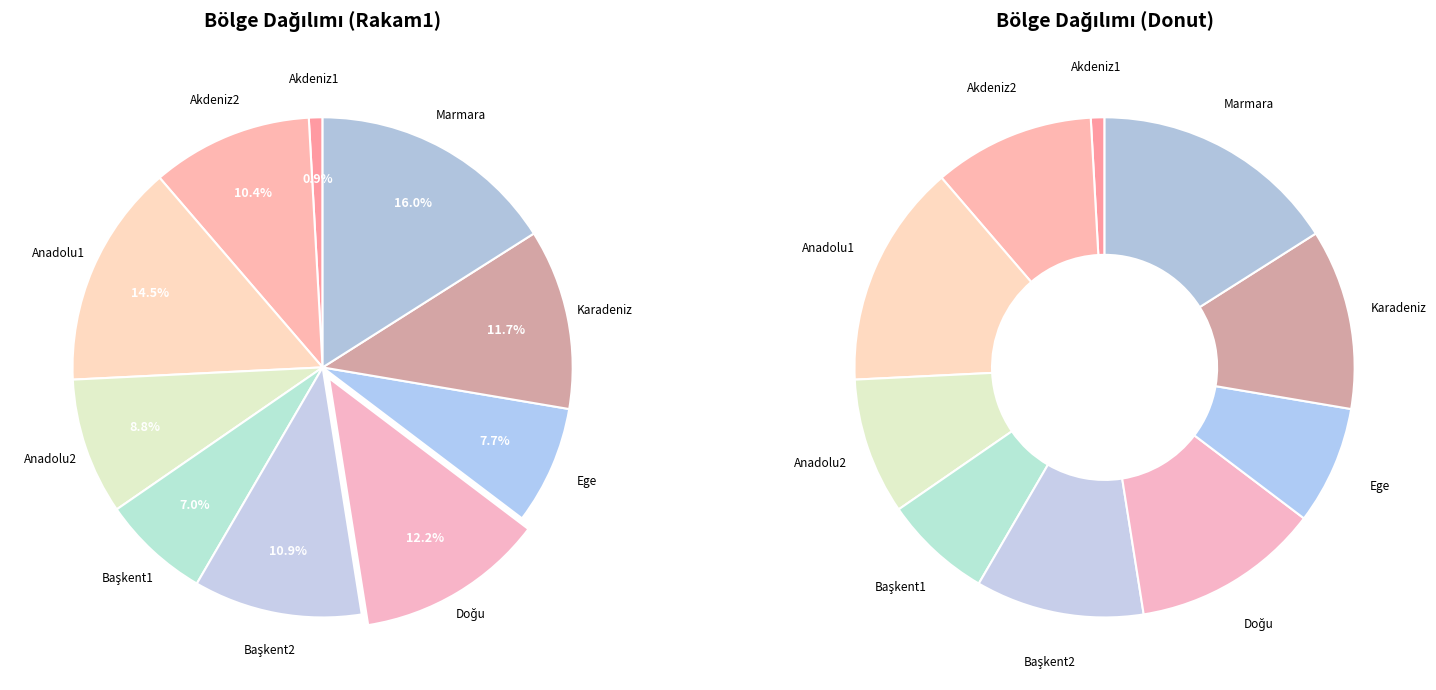

Is there a majority slice in this chart?

No